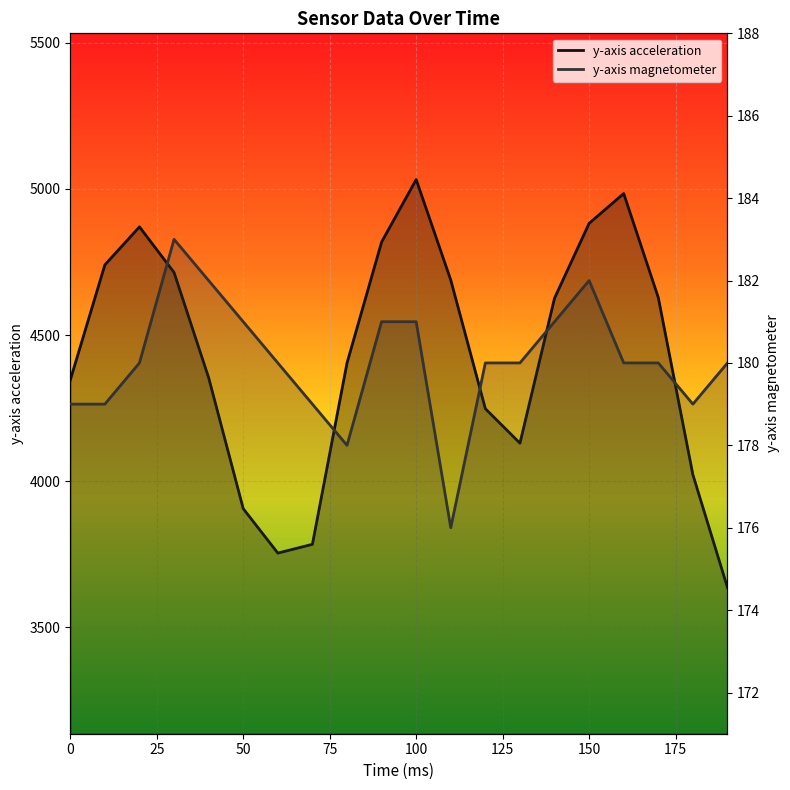

How many data points in y-axis acceleration are less than 4626?

10